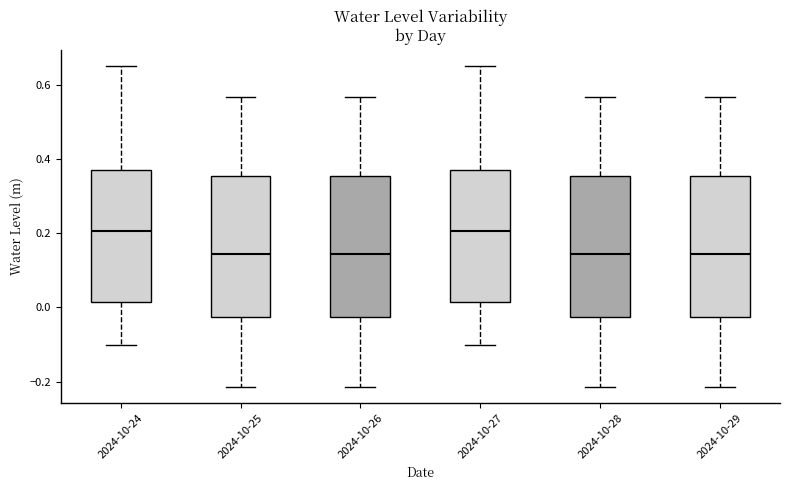

Reading left to right, read every box against the y-axis: the position of its median line, the range the box covers, and the ends of its whiskers. The values are not printed on the chart, so give them approximately, as read against the axis.

2024-10-24: median 0.20, box 0.02 to 0.38, whiskers -0.10 to 0.66
2024-10-25: median 0.14, box -0.02 to 0.36, whiskers -0.22 to 0.56
2024-10-26: median 0.14, box -0.02 to 0.36, whiskers -0.22 to 0.56
2024-10-27: median 0.20, box 0.02 to 0.38, whiskers -0.10 to 0.66
2024-10-28: median 0.14, box -0.02 to 0.36, whiskers -0.22 to 0.56
2024-10-29: median 0.14, box -0.02 to 0.36, whiskers -0.22 to 0.56